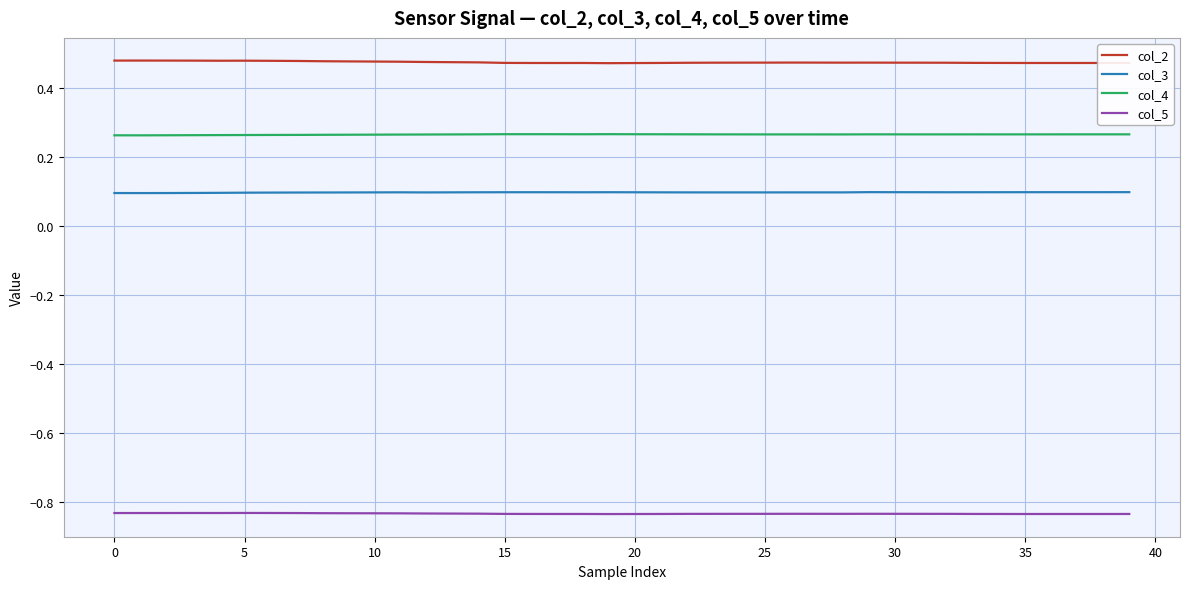

Which series has the largest total across all categories?

col_2